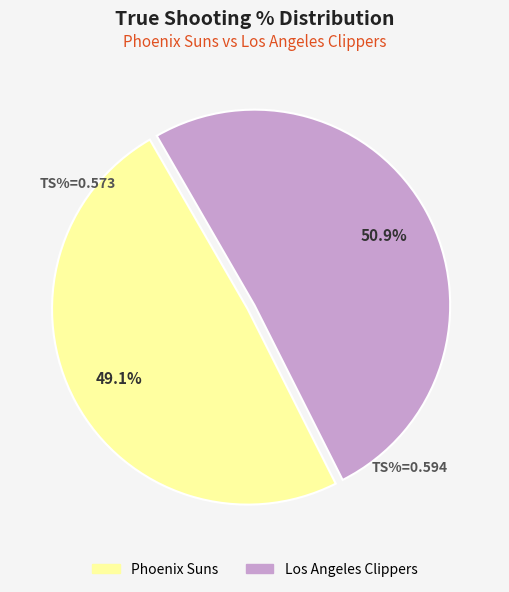

What percentage is NOT represented by Phoenix Suns?

50.9%